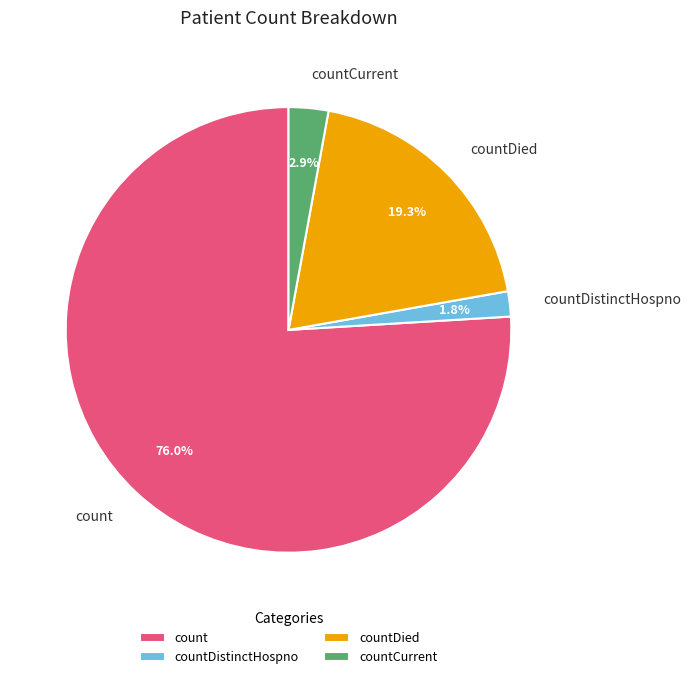

Which slice is the largest?

count